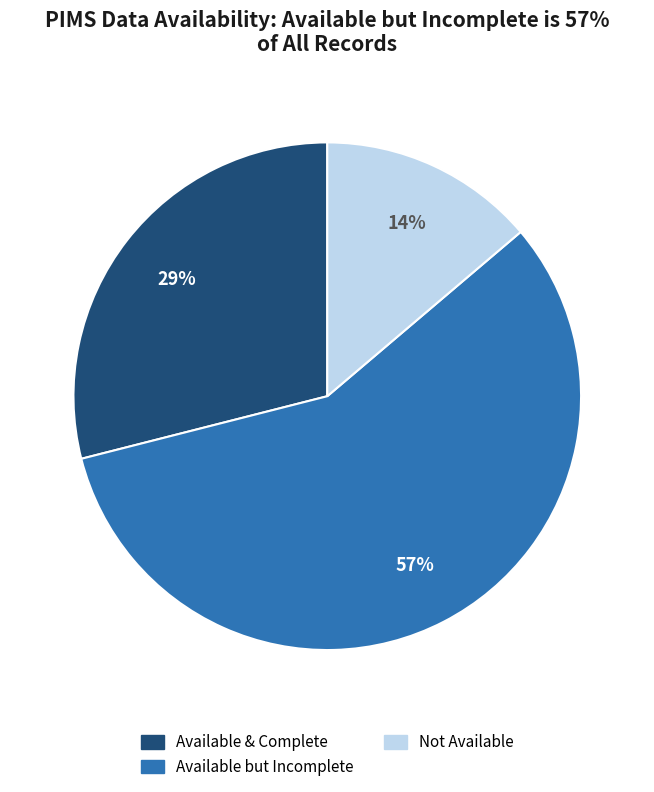

Is there a majority slice in this chart?

Yes